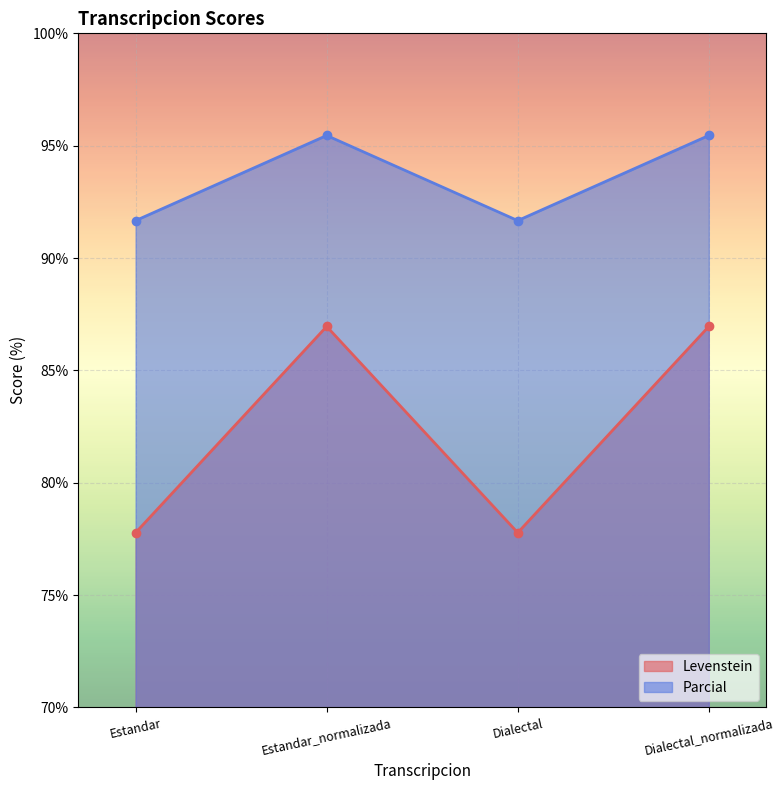

Which category has the highest value across all series?

Estandar_normalizada